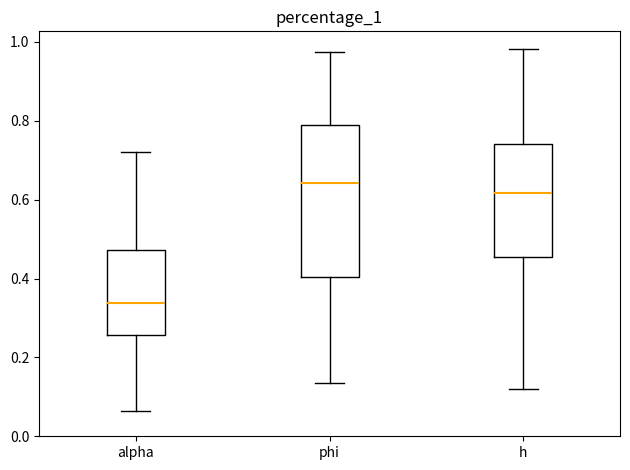

Reading left to right, transcribe this box plot: for each box, give where its median line is, the range the box spans, and where its two whiskers end, as read against the y-axis. The values are not printed on the chart, so give them approximately, as read against the axis.

alpha: median 0.34, box 0.26 to 0.48, whiskers 0.06 to 0.72
phi: median 0.64, box 0.40 to 0.80, whiskers 0.14 to 0.98
h: median 0.62, box 0.46 to 0.74, whiskers 0.12 to 0.98